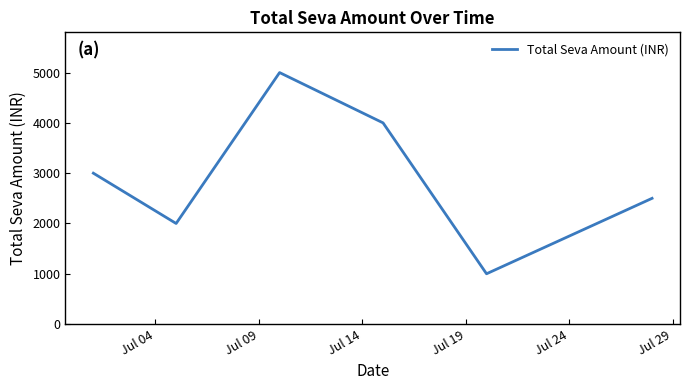

True or false: there are more than 2 points higher than both neighbors.

False